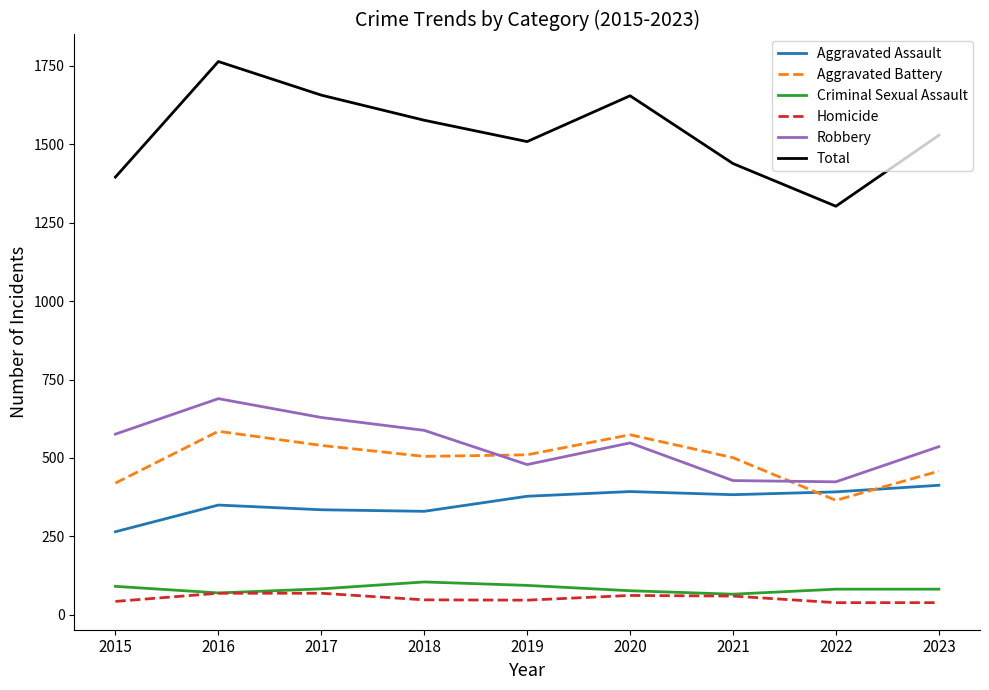

True or false: Aggravated Battery and Criminal Sexual Assault cross at least once.

False